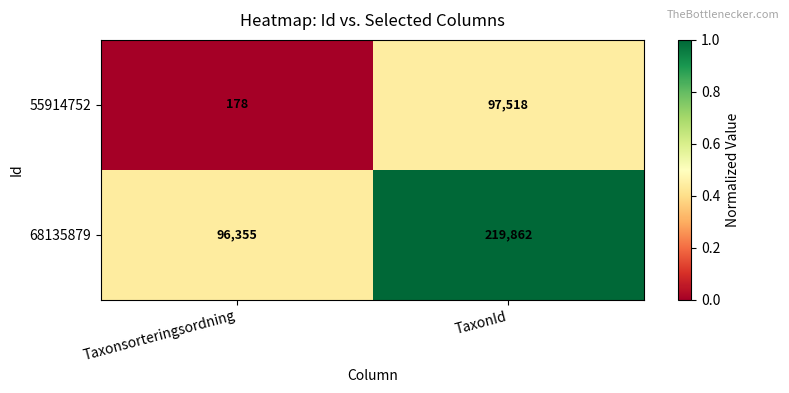

How many data points does each series have?

2